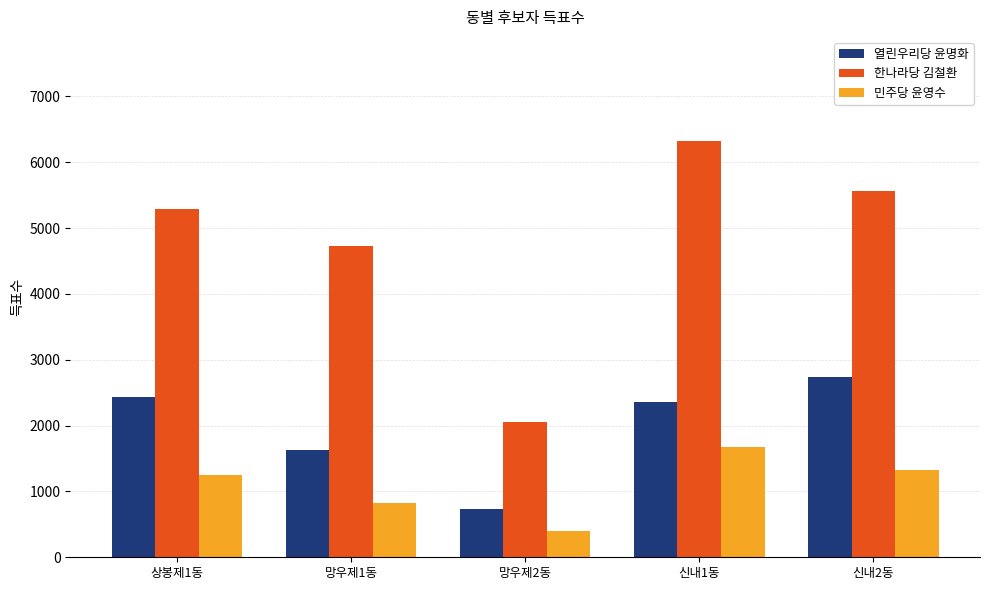

Rank the series by their average value, from lowest to highest.

민주당 윤영수, 열린우리당 윤명화, 한나라당 김철환